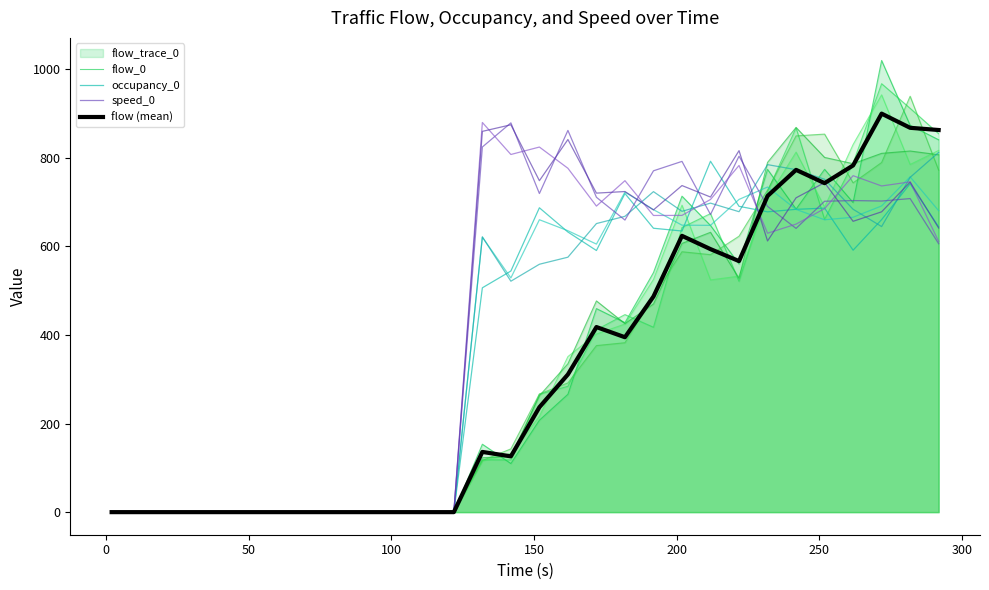

Between 350 and 21, which series saw the biggest shift?

occupancy_0